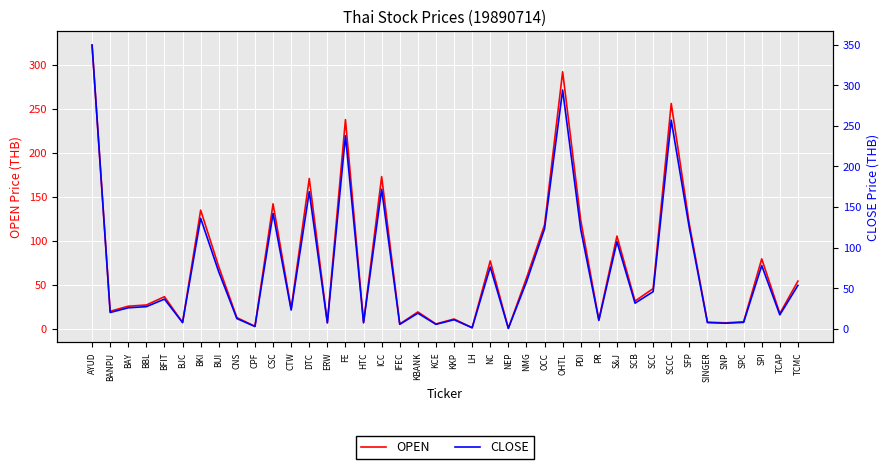

What are all the series names shown in the legend?

OPEN, CLOSE